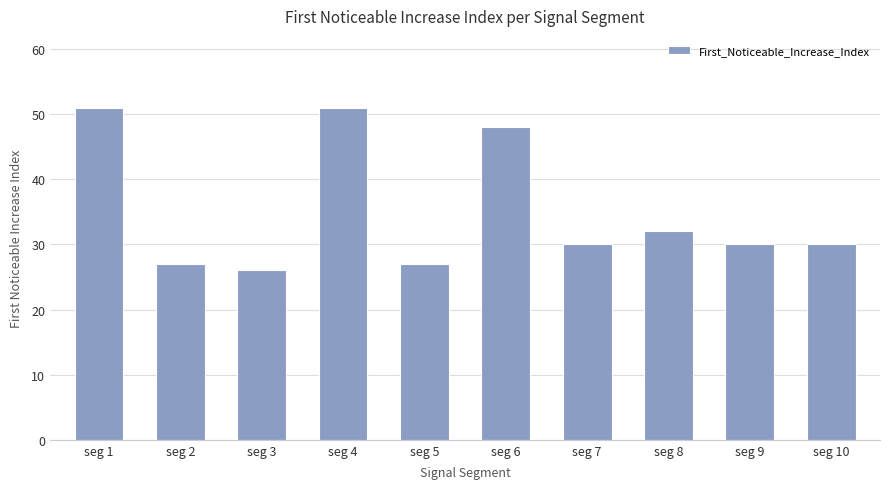

What is the sum of the values at seg 9 and seg 3?

56